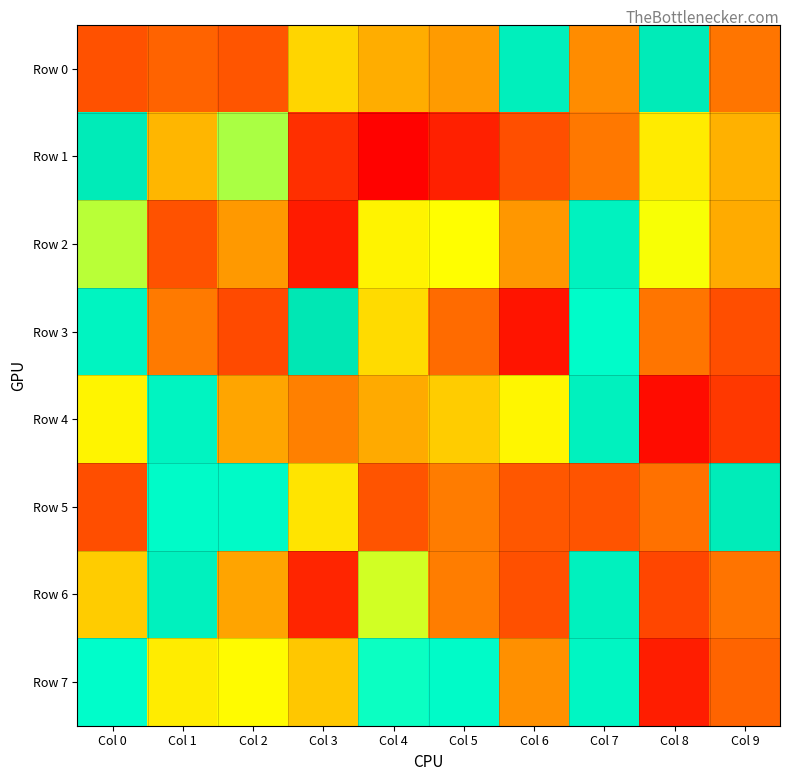

How many series are shown in this chart?

8